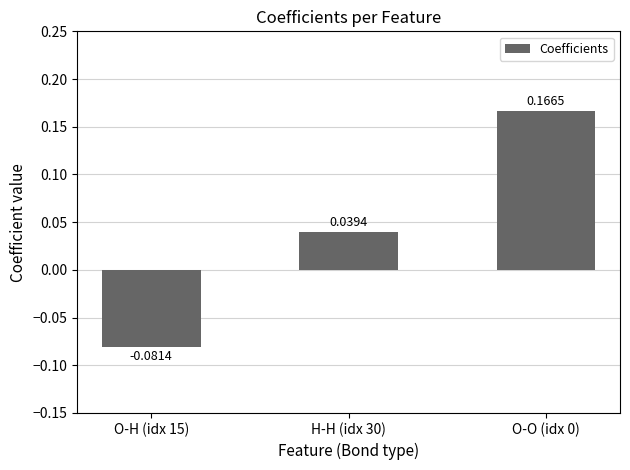

Is it true that the value at O-H (idx 15) is -0.0?

False